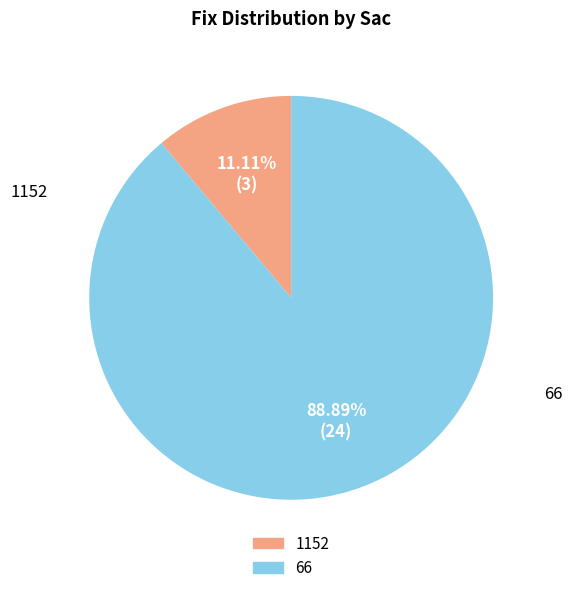

Is there a majority slice in this chart?

Yes